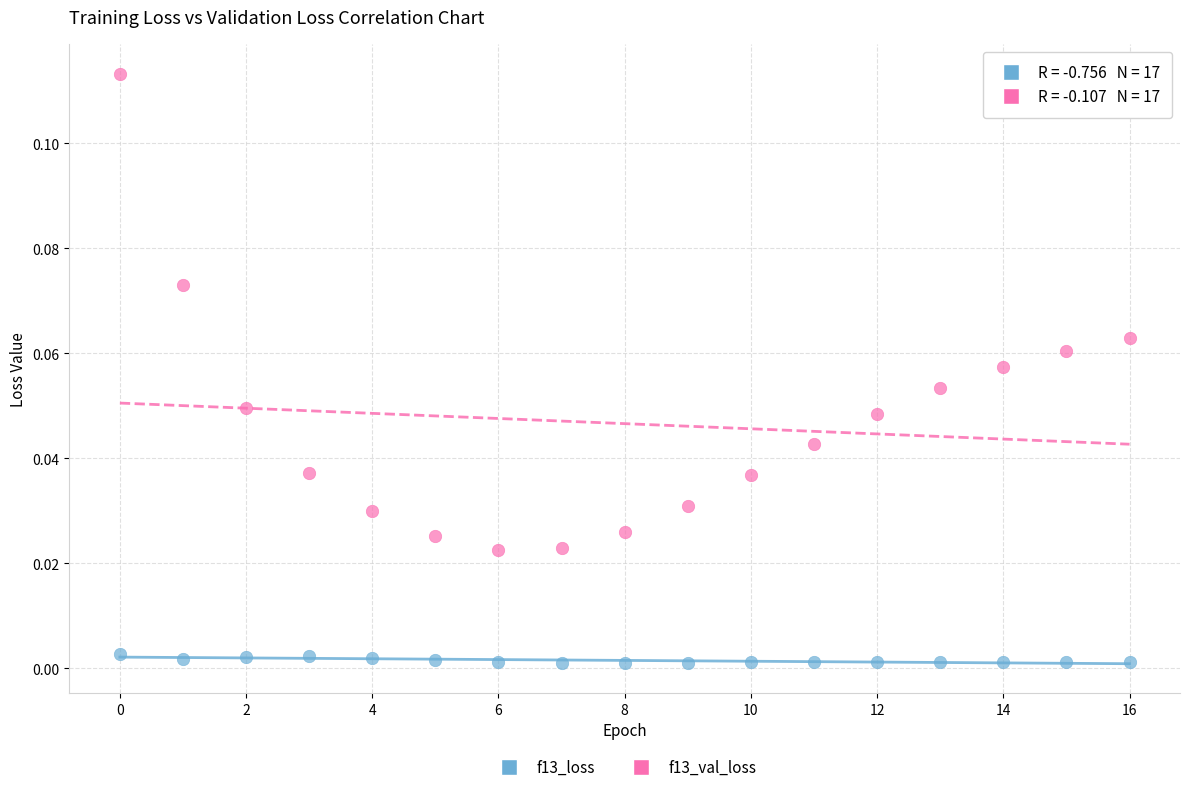

Which series reaches the maximum Y coordinate?

f13_val_loss